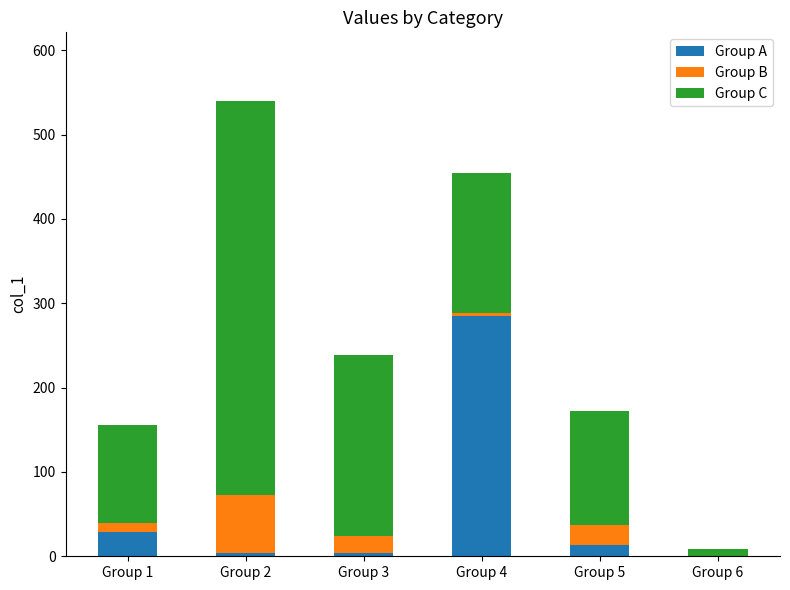

Which category has the highest value in the Group A series?

Group 4